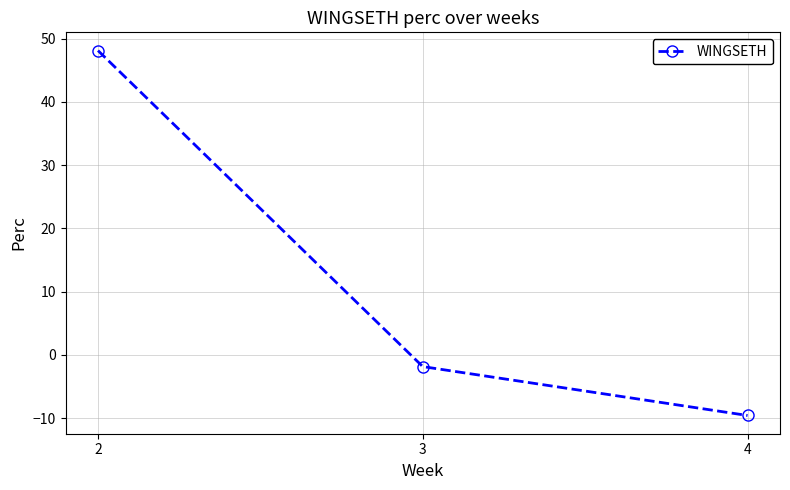

Is it true that the value at 4 is -9.6?

True